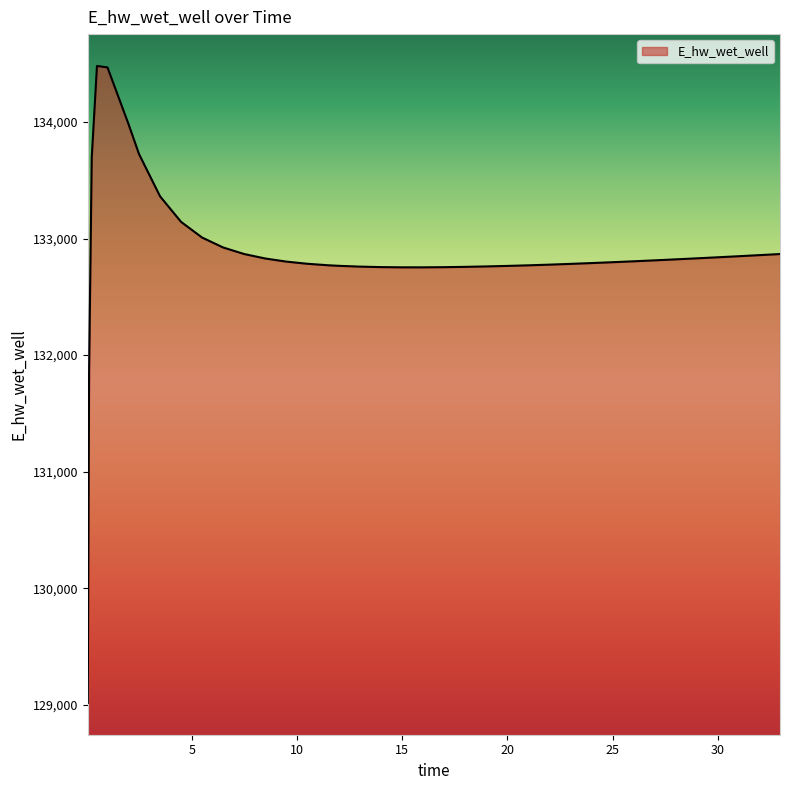

What is the minimum value shown in the chart?

129015.5